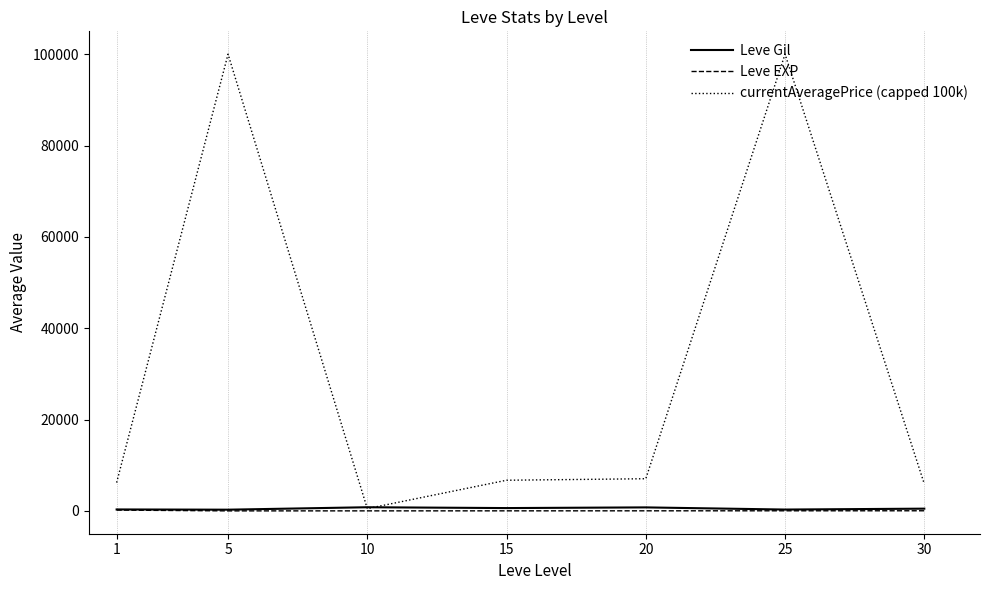

How many intersections are there between Leve Gil and currentAveragePrice (capped 100k)?

2